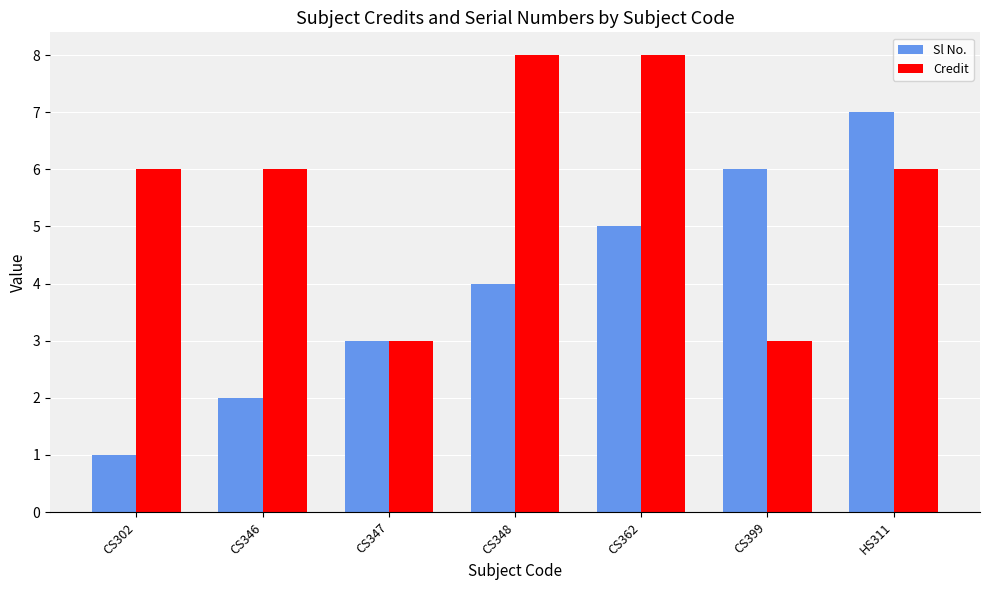

The value of Sl No. at HS311 is 7. True or false?

True